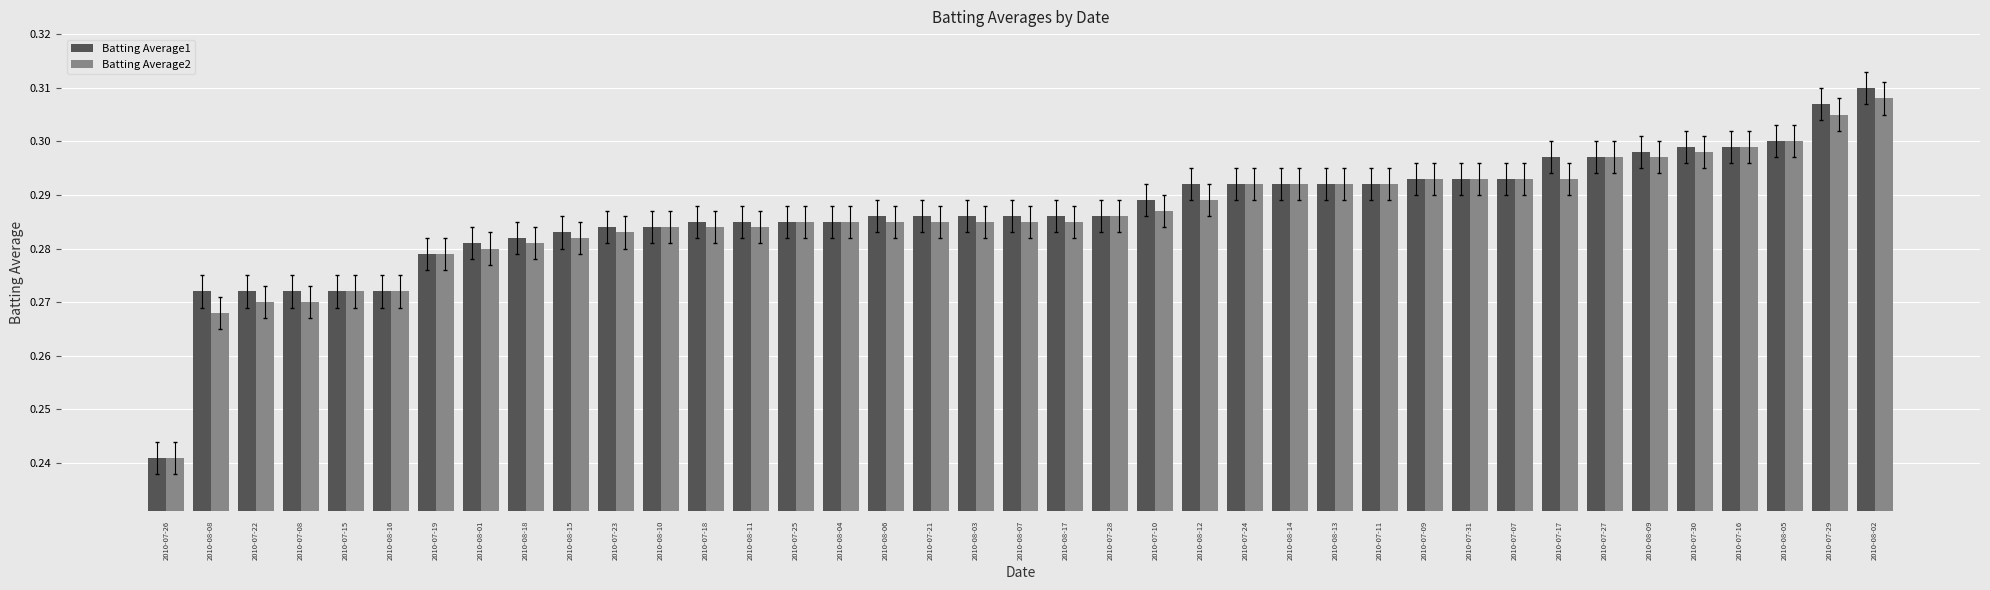

At which category is the sum across all series the highest?

2010-08-02